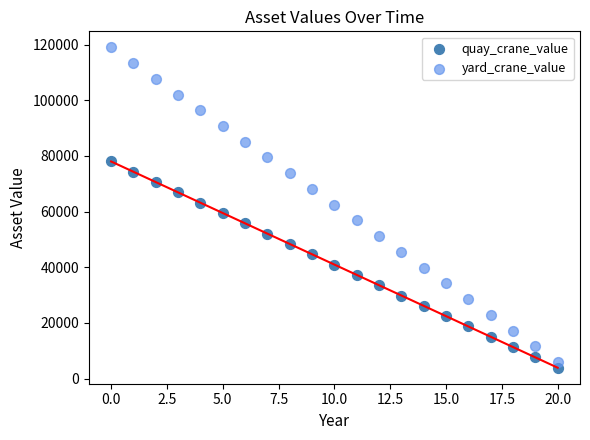

Which series has the widest spread of Y values?

yard_crane_value